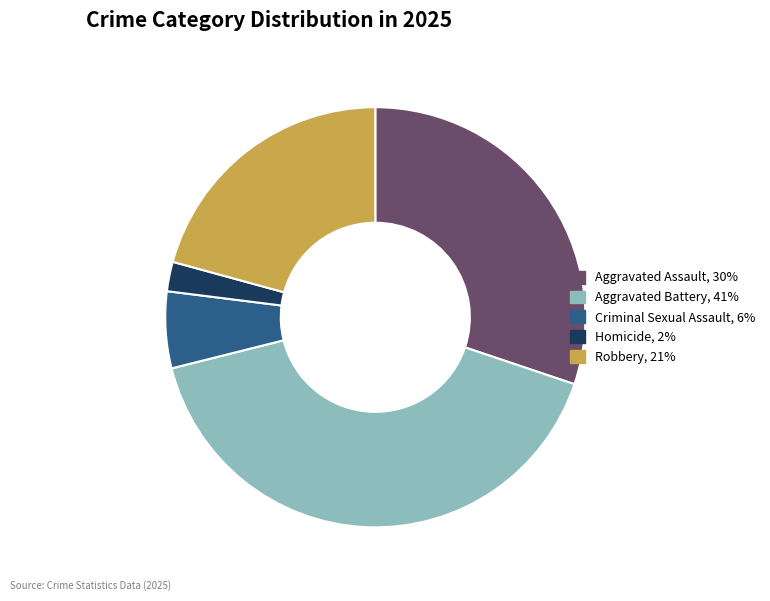

Rank the categories by value from lowest to highest.

Homicide, Criminal Sexual Assault, Robbery, Aggravated Assault, Aggravated Battery